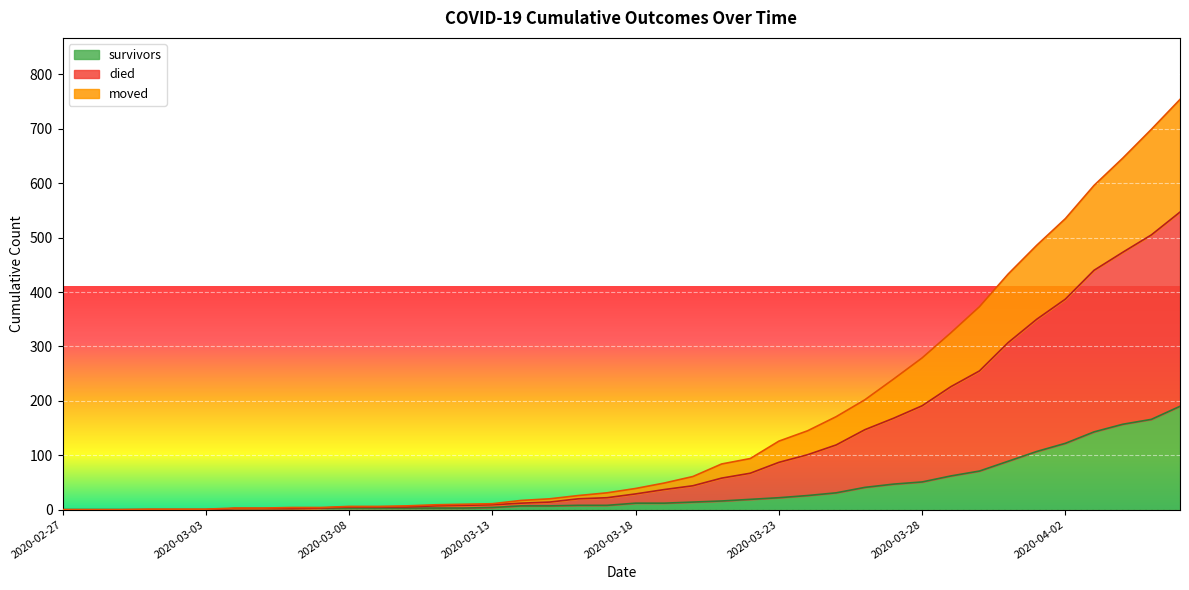

Which category has the lowest value in the moved series?

2020-02-27